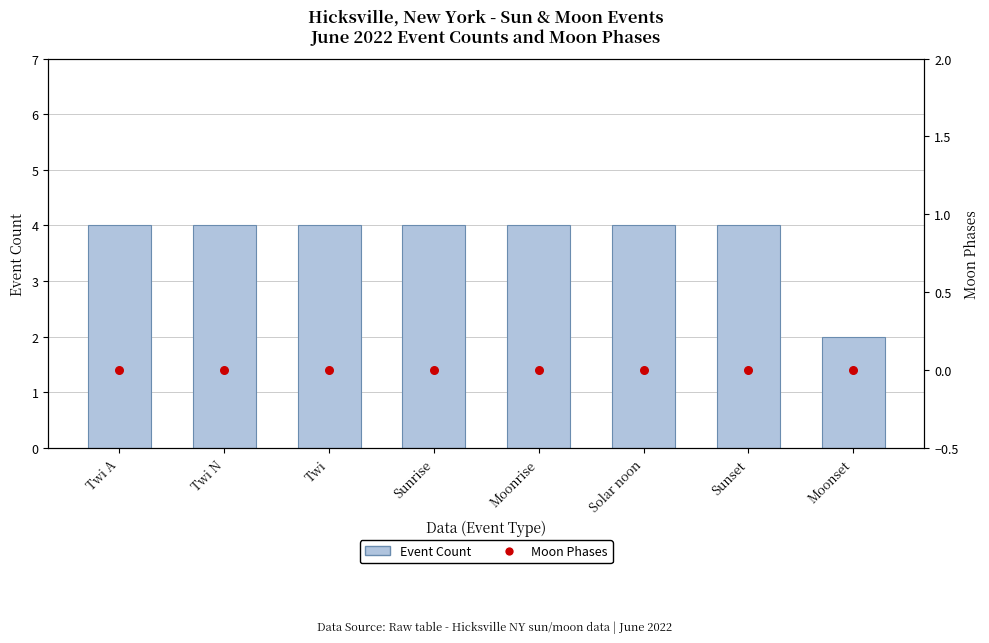

Which series has the widest spread of Y values?

Event Count